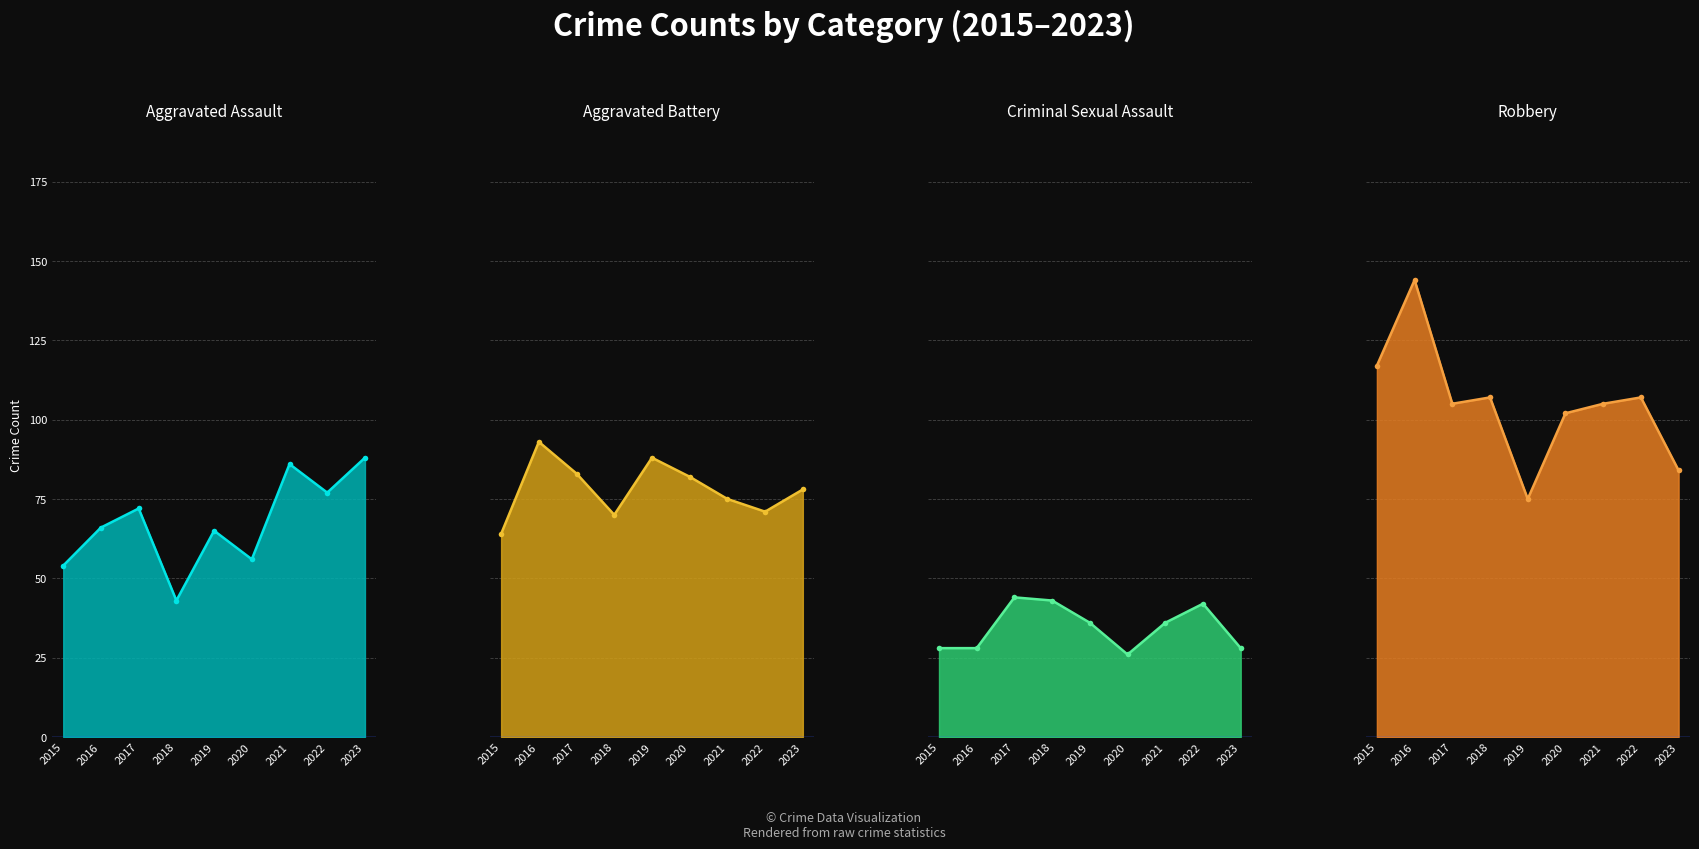

Reading right to left, list all the values displayed in this chart.

Aggravated Assault: 2023=88	2022=77	2021=86	2020=56	2019=65	2018=43	2017=72	2016=66	2015=54
Aggravated Battery: 2023=78	2022=71	2021=75	2020=82	2019=88	2018=70	2017=83	2016=93	2015=64
Criminal Sexual Assault: 2023=28	2022=42	2021=36	2020=26	2019=36	2018=43	2017=44	2016=28	2015=28
Robbery: 2023=84	2022=107	2021=105	2020=102	2019=75	2018=107	2017=105	2016=144	2015=117